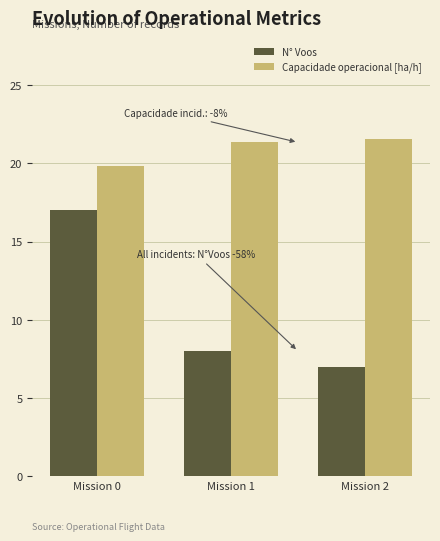

What is the minimum value for N° Voos?

7.0